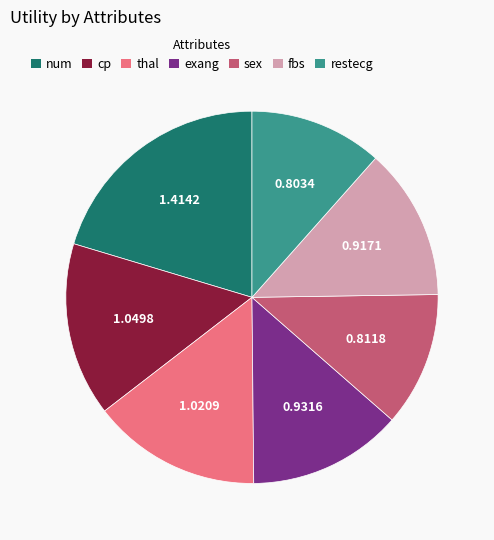

Is the sum of fbs and thal greater than half?

No